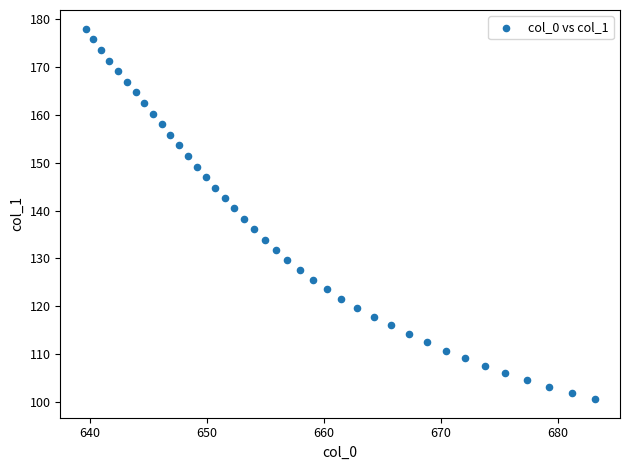

What is the range of Y values (max minus min)?

77.4